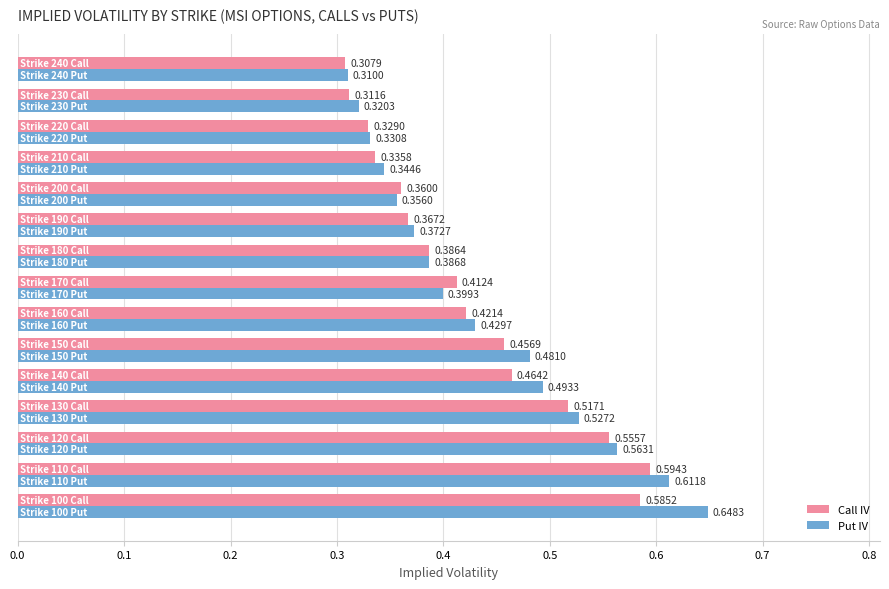

List the series in order of their peak value, highest first.

Put IV, Call IV